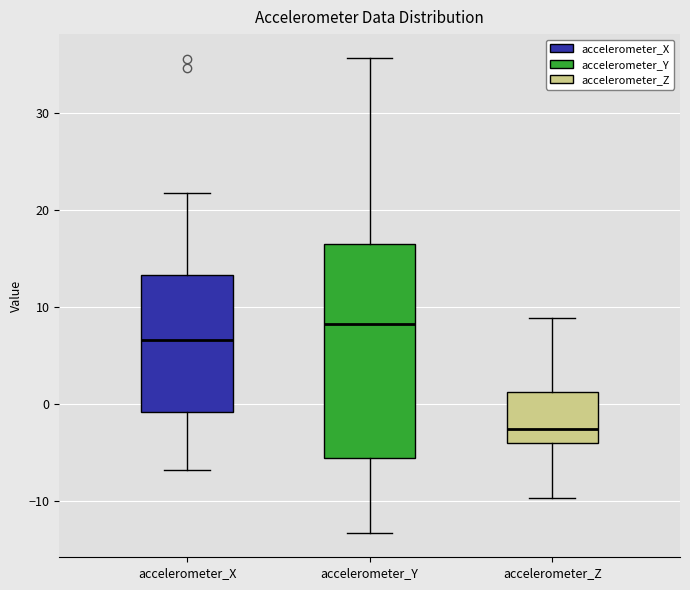

Which box's median line is the lowest?

accelerometer_Z